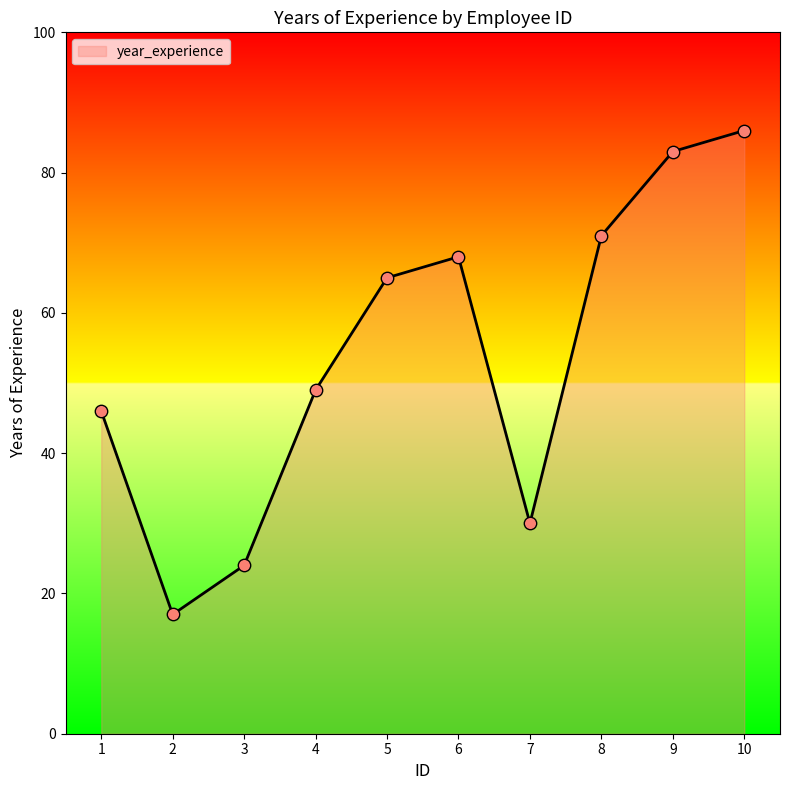

What is the ratio of the value at 6 to the value at 3?

2.8